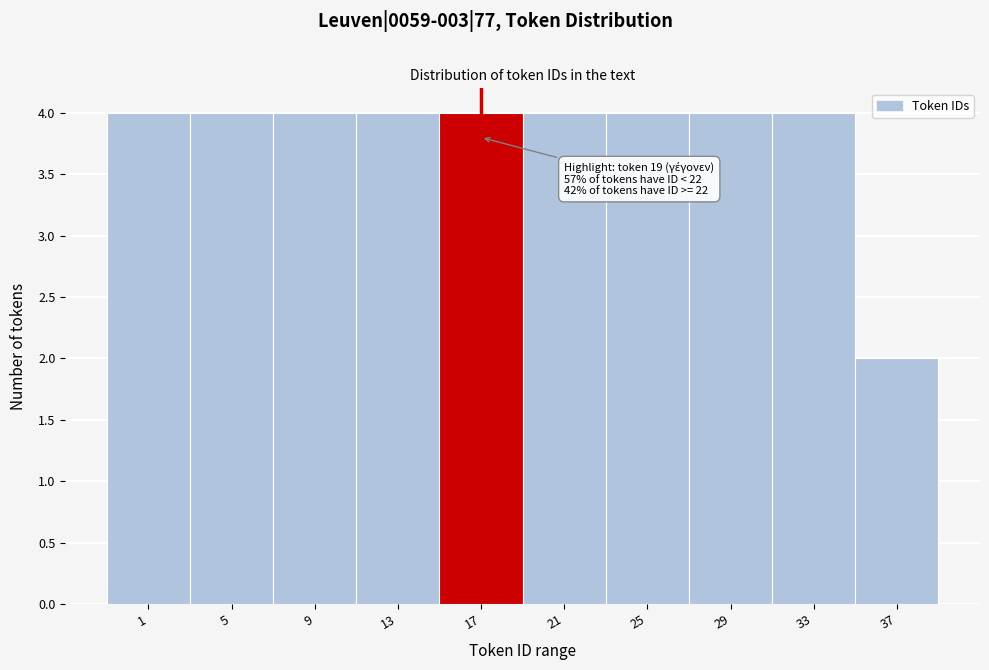

Reading left to right, list all the values displayed in this chart.

1=4	5=4	9=4	13=4	17=4	21=4	25=4	29=4	33=4	37=2